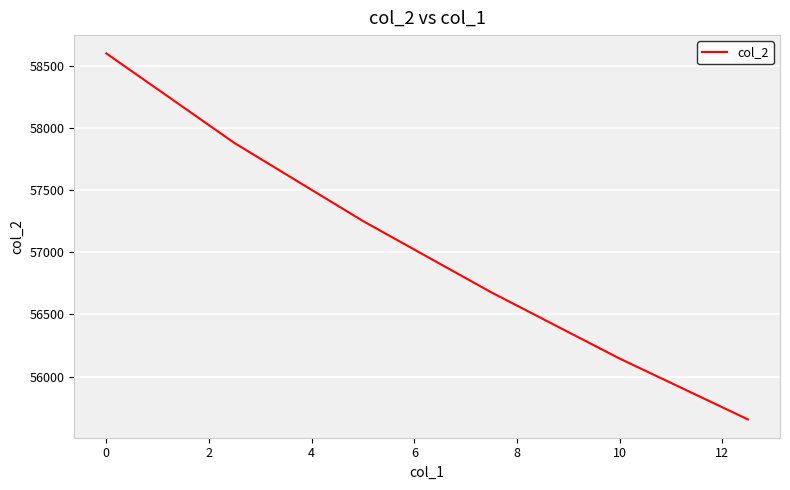

What is the difference between the maximum and second lowest values?

2454.0